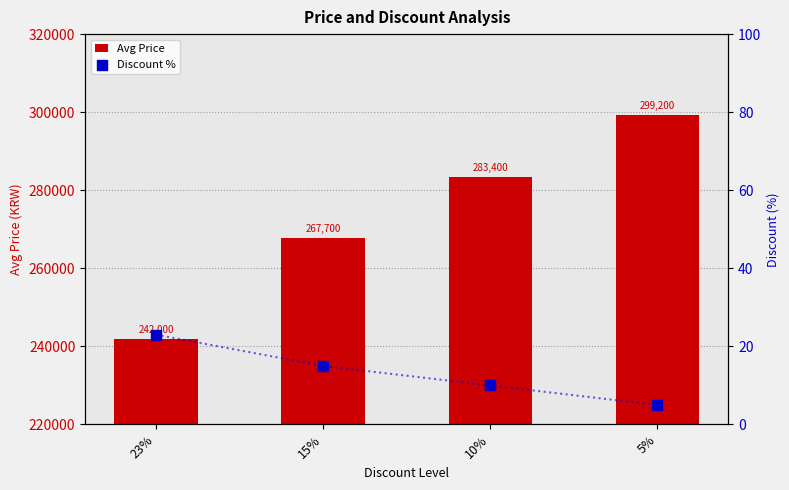

Which series contains the highest Y value?

Avg Price